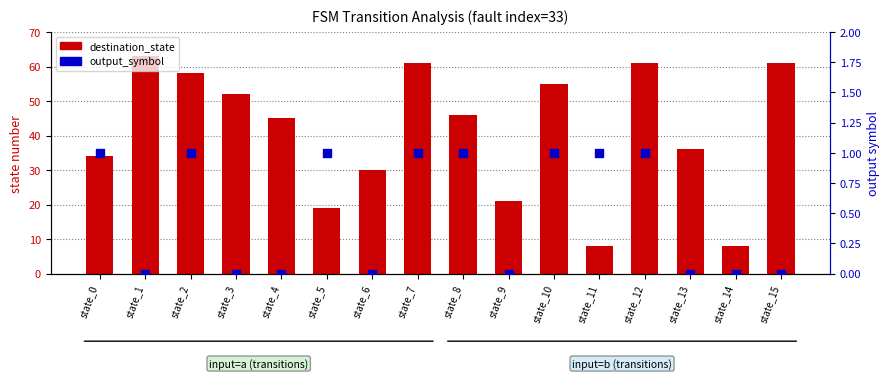

What are all the series names shown in the legend?

destination_state, output_symbol